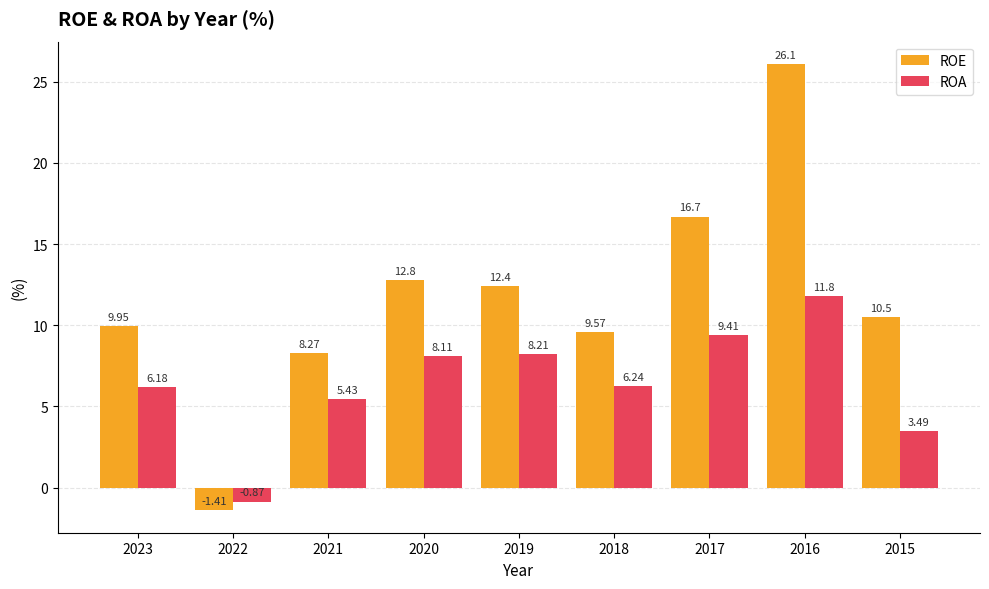

What is the difference between the maximum and second lowest values in the ROE series?

17.8